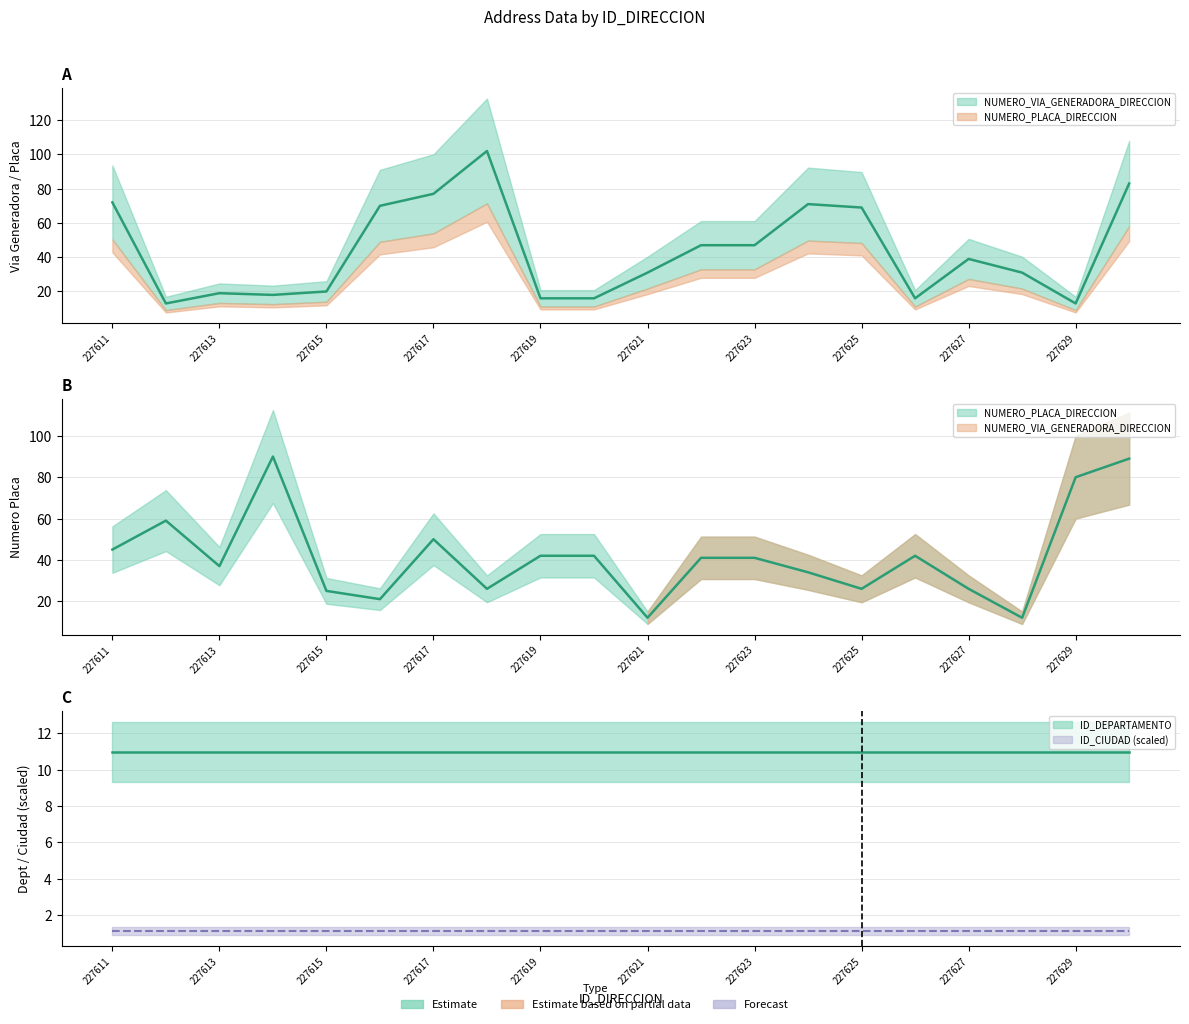

What is the value of the NUMERO_PLACA_DIRECCION point at the 4th from the left?

90